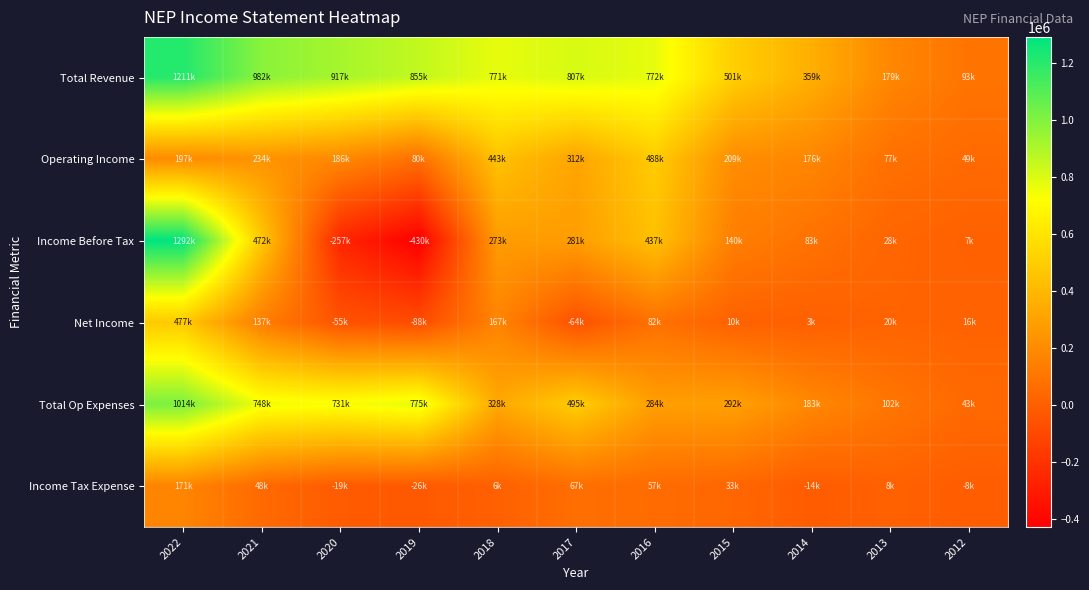

Which series has the largest range (max minus min)?

Income Before Tax